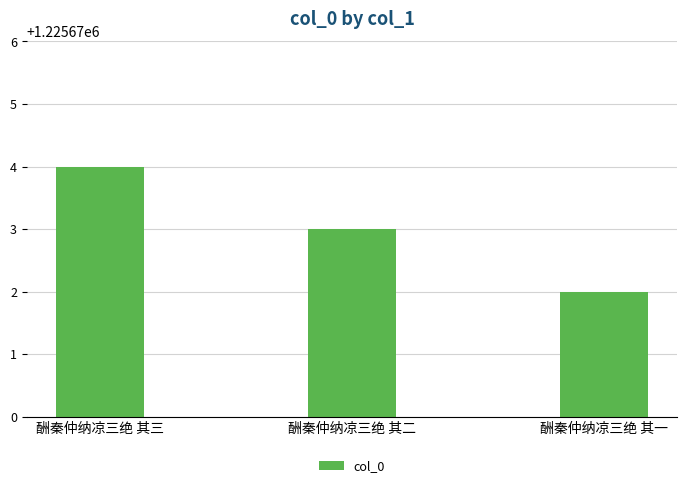

What is the ratio of the value at 酬秦仲纳凉三绝 其三 to the value at 酬秦仲纳凉三绝 其一?

1.0